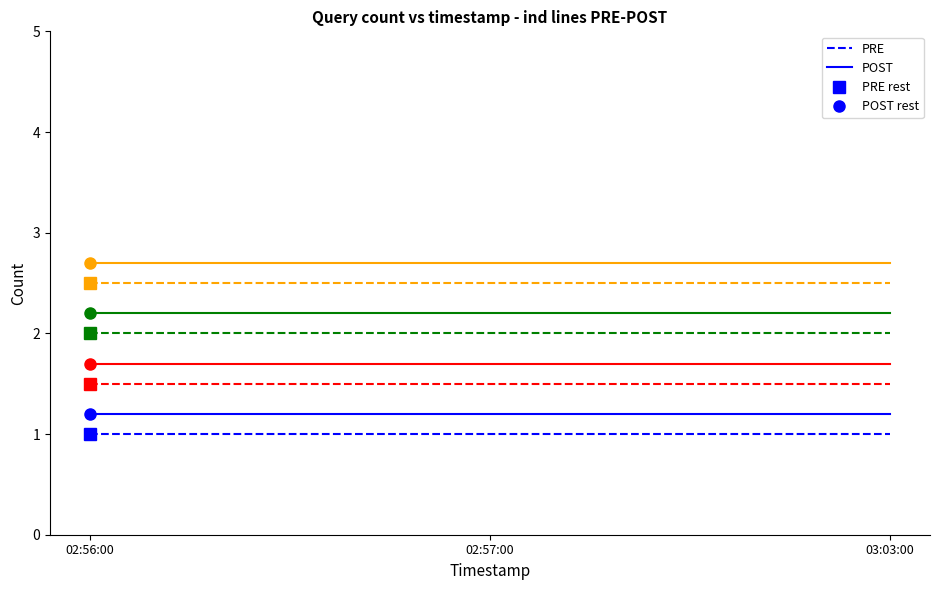

The POST series shows 1.2 at 03:03:00. True or false?

True